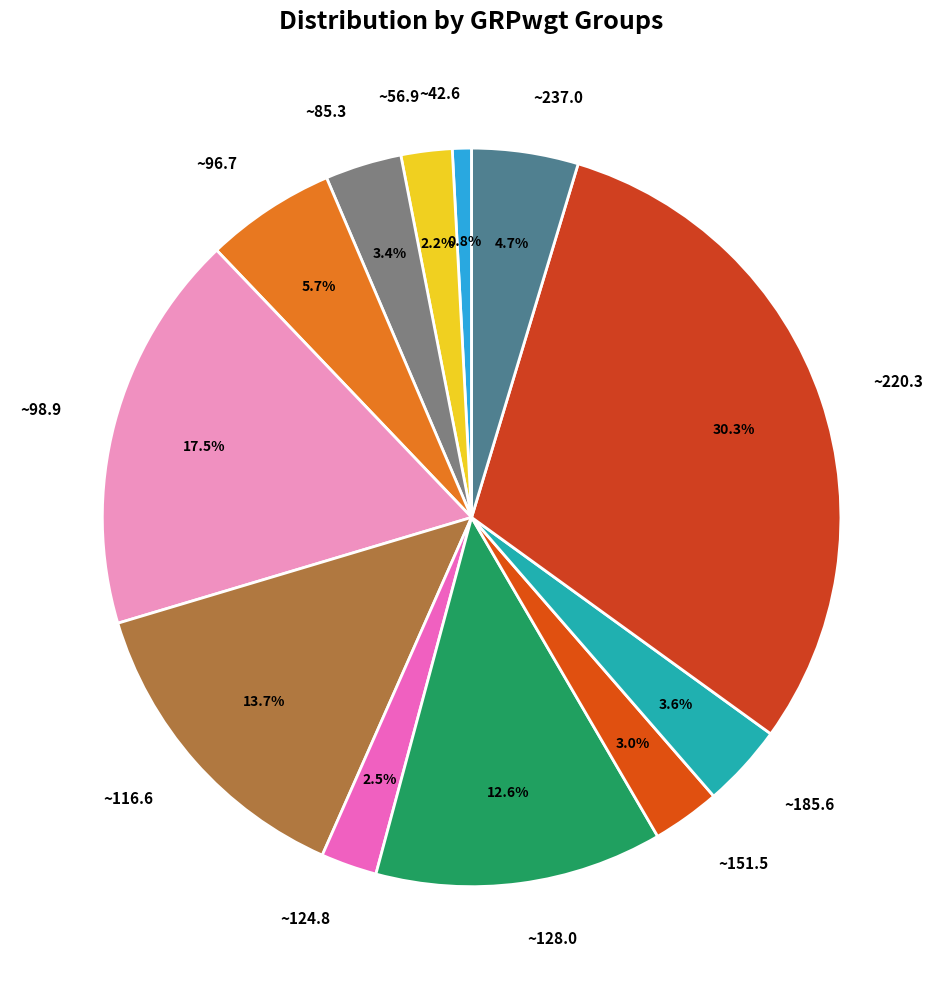

Is there any slice that represents more than half of the pie?

No